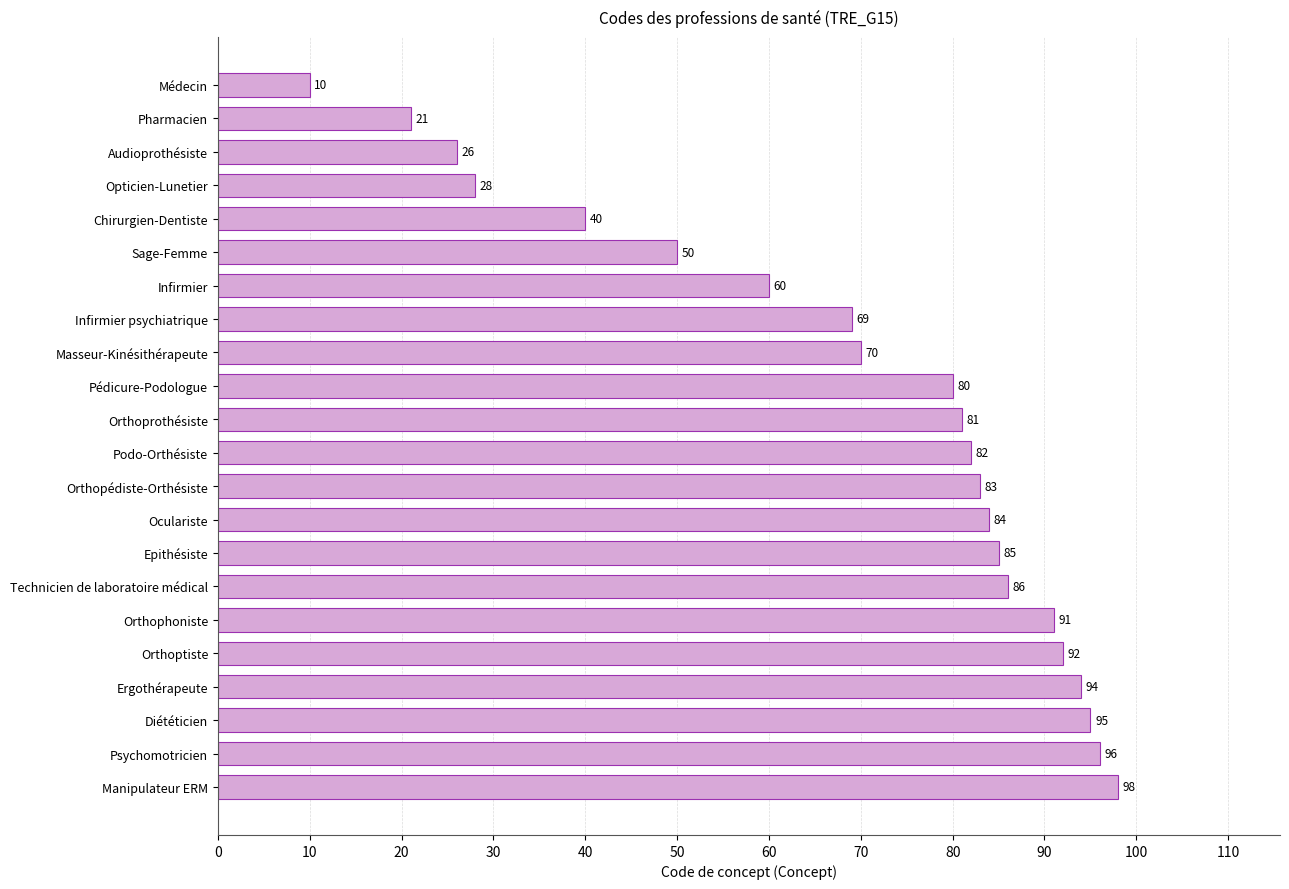

At which label is the value closest to 54?

Sage-Femme